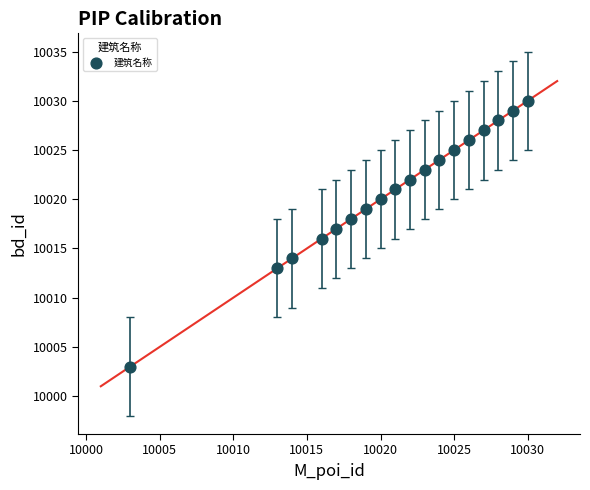

What is the range of Y values (max minus min)?

27